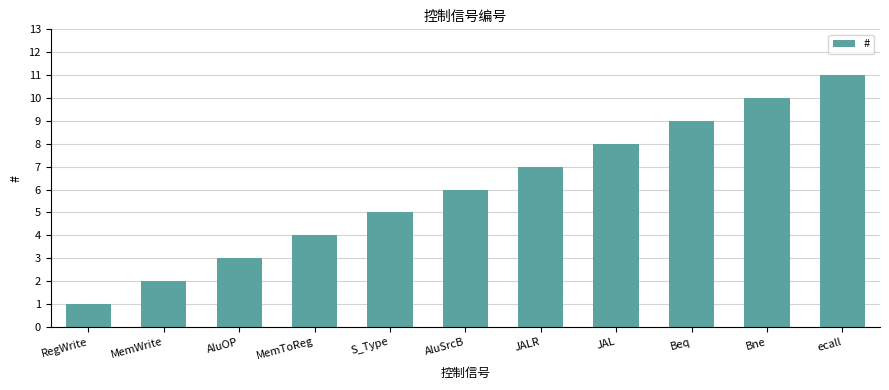

Does the chart contain any negative values?

No